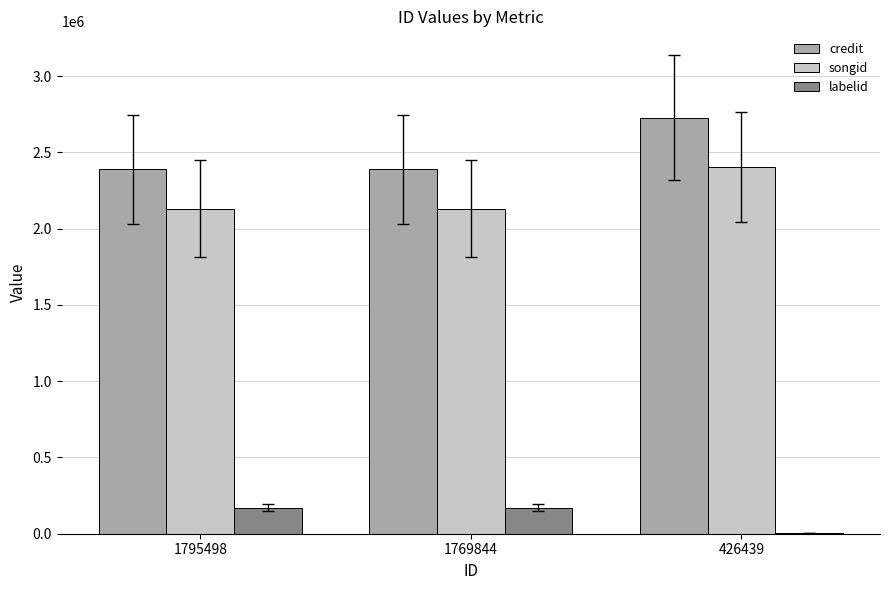

Is it true that credit equals 2728104 at 426439?

True